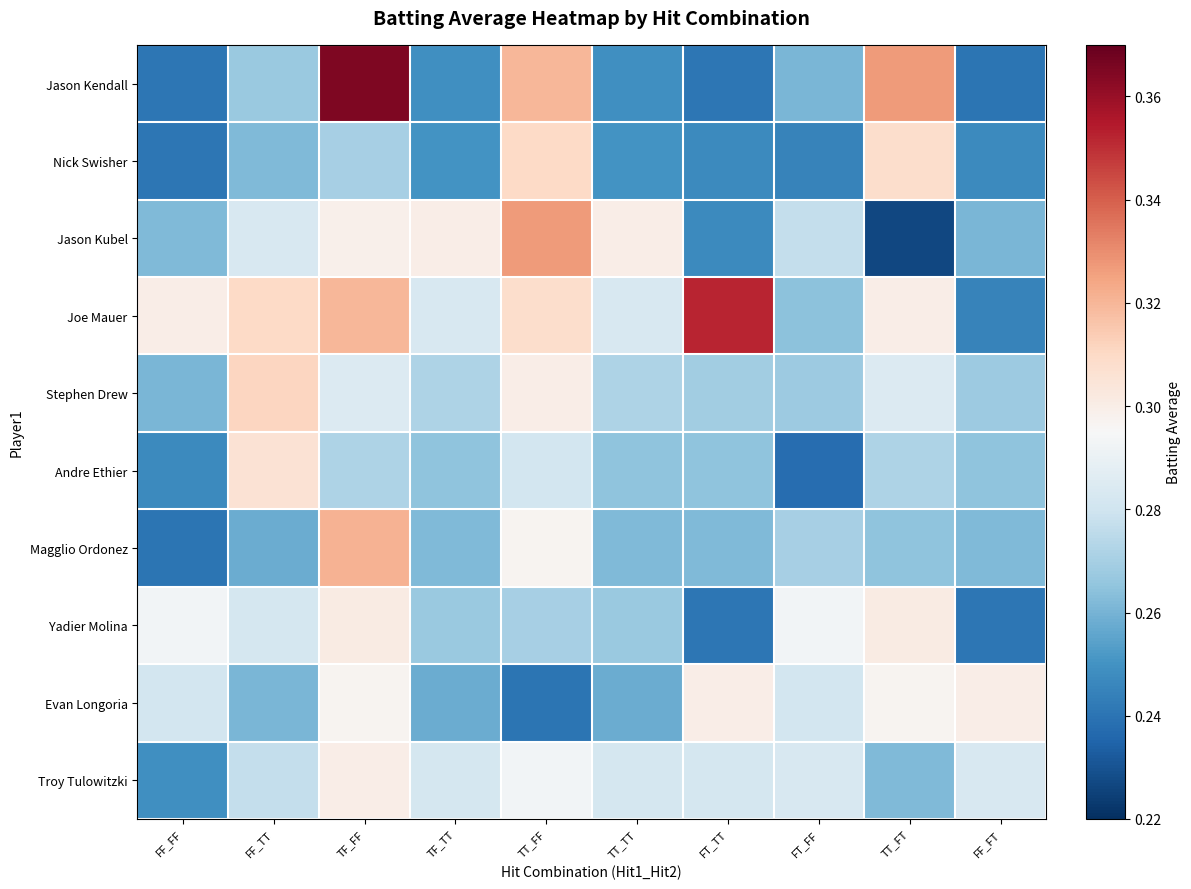

At how many categories does at least one series exceed 0?

10